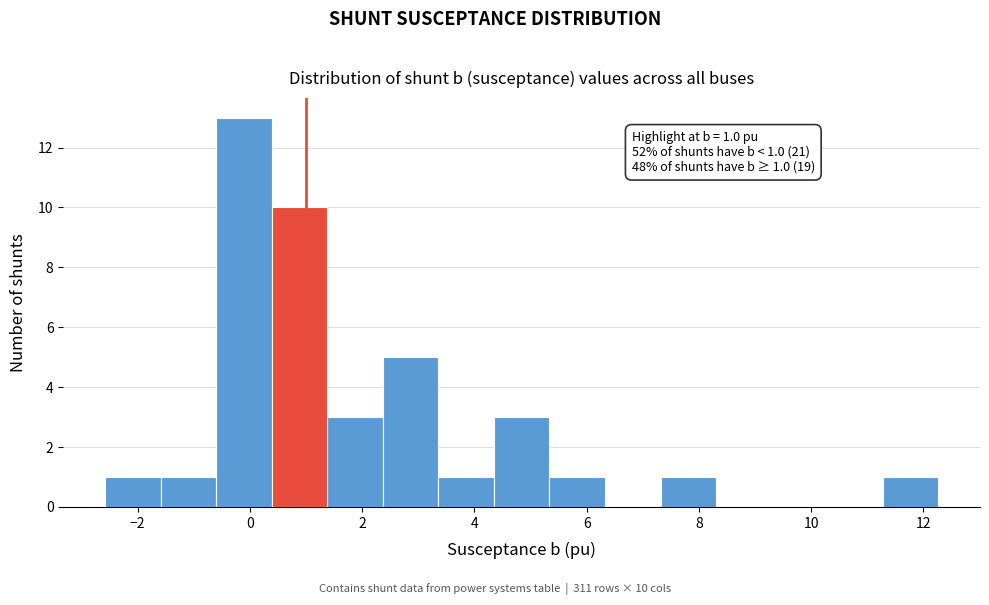

Which range on the x-axis has the tallest bar?

-0.6 to 0.4